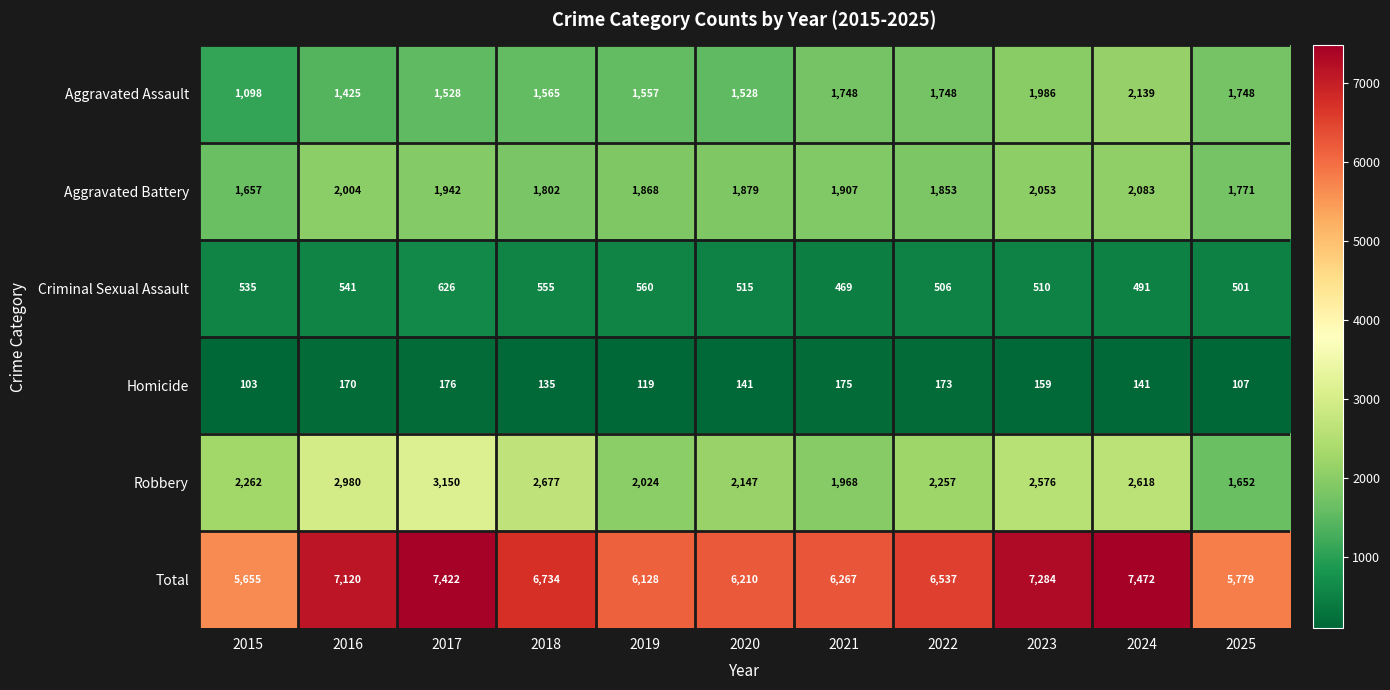

Is the value of Aggravated Assault at 2023 greater than the value of Criminal Sexual Assault at 2015?

Yes